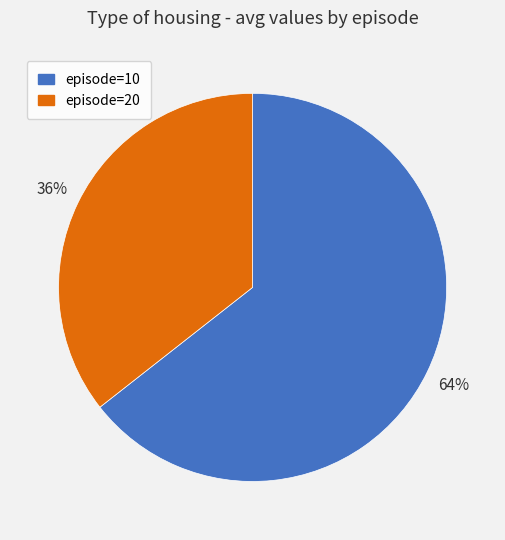

Do episode=20 and episode=10 together represent more than half of the pie?

Yes